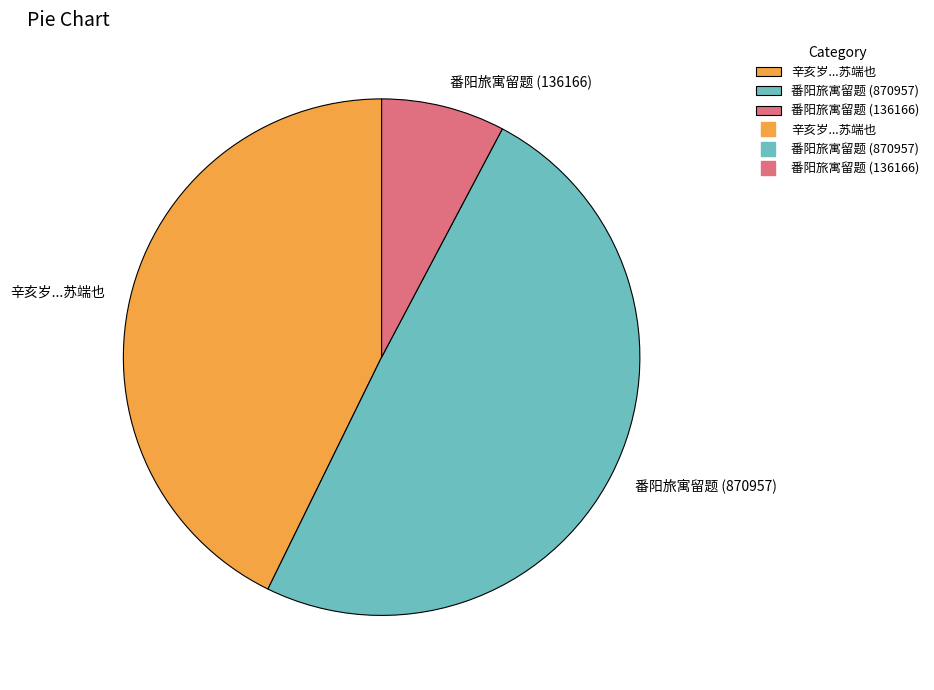

Between 番阳旅寓留题 (136166) and 番阳旅寓留题 (870957), which is larger?

番阳旅寓留题 (870957)